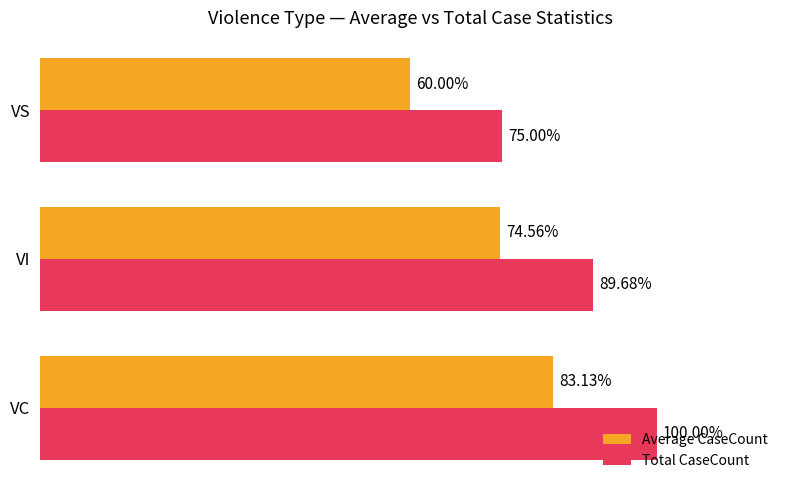

Which series has the widest spread of values?

Total CaseCount